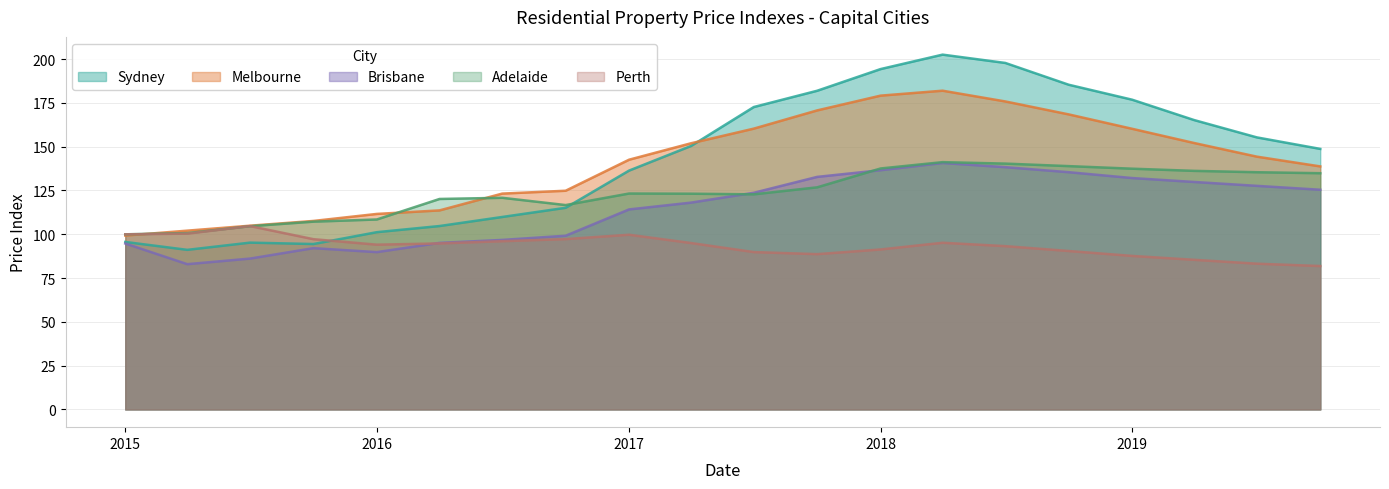

True or false: Brisbane and Melbourne intersect in this chart.

False